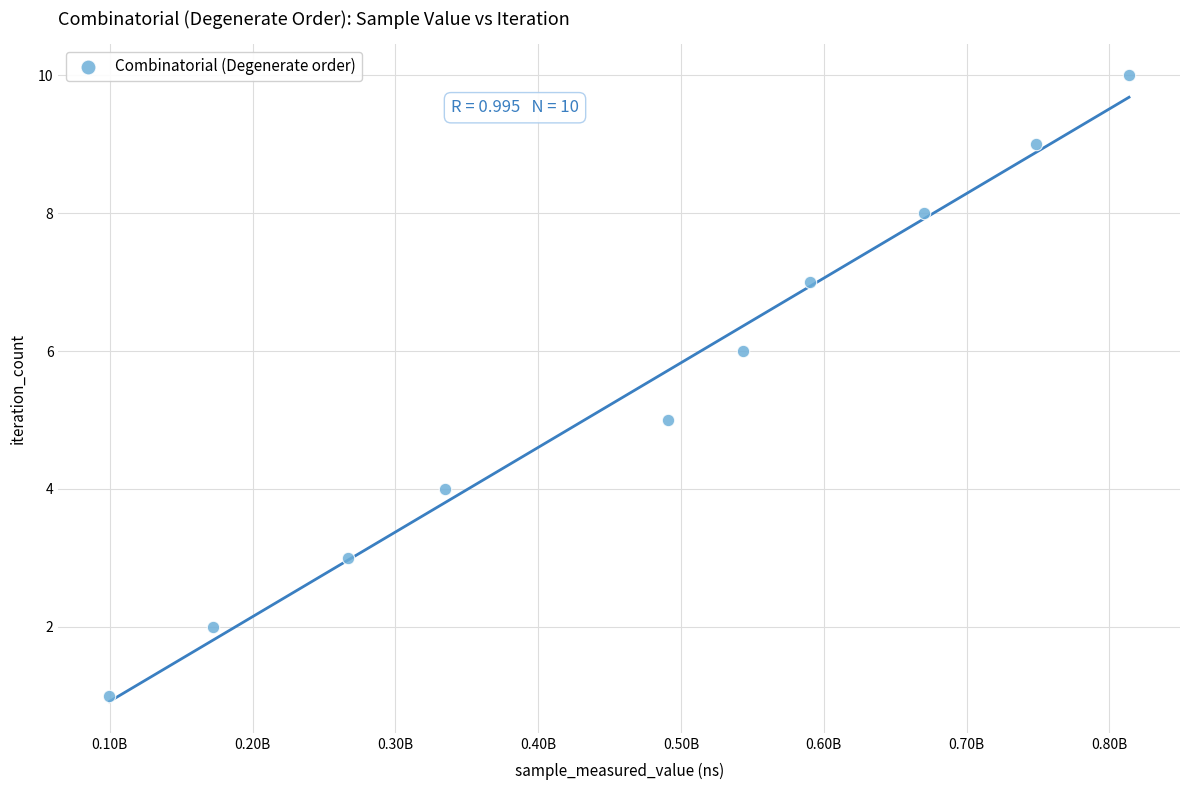

What is the range of Y values (max minus min)?

9